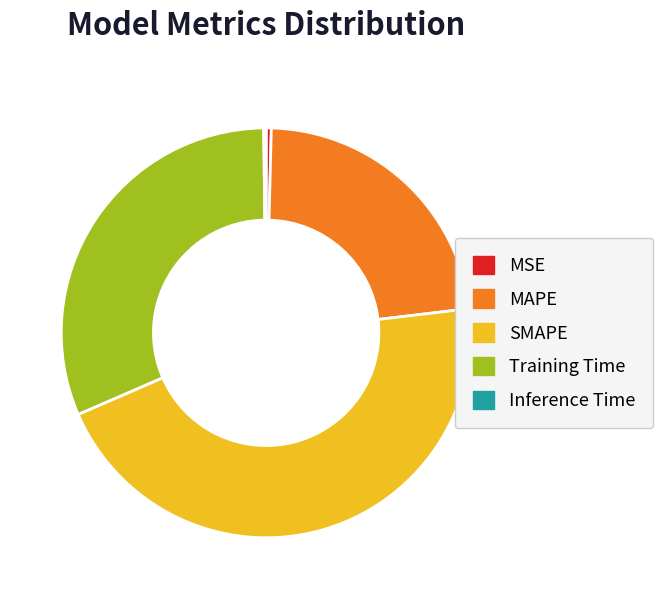

The MAPE slice represents 23% of the pie. True or false?

True